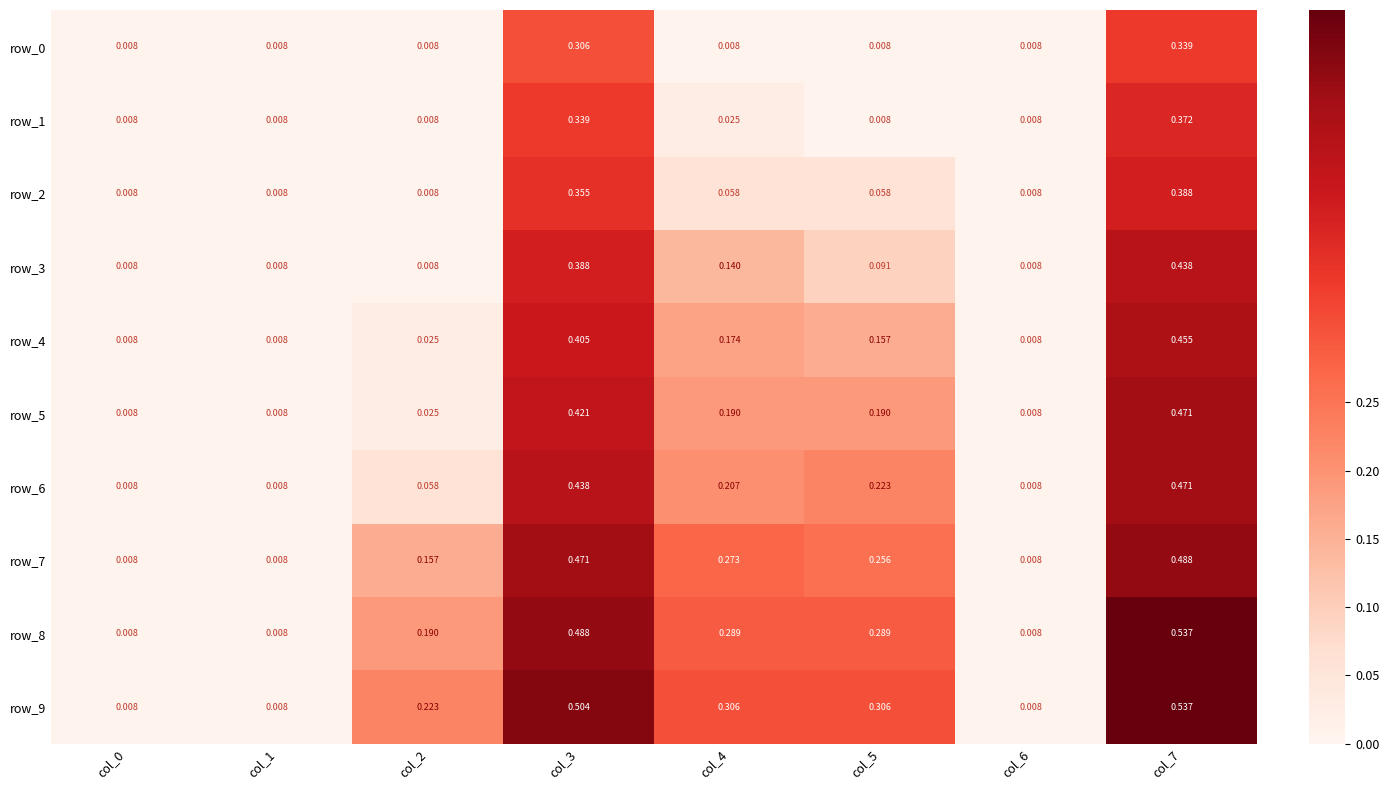

Is the value of row_7 at col_1 greater than the value of row_5 at col_6?

No